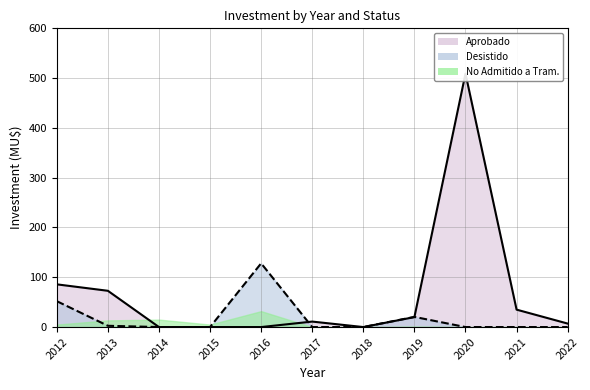

True or false: Desistido (line) has more than 2 interior local peaks.

False